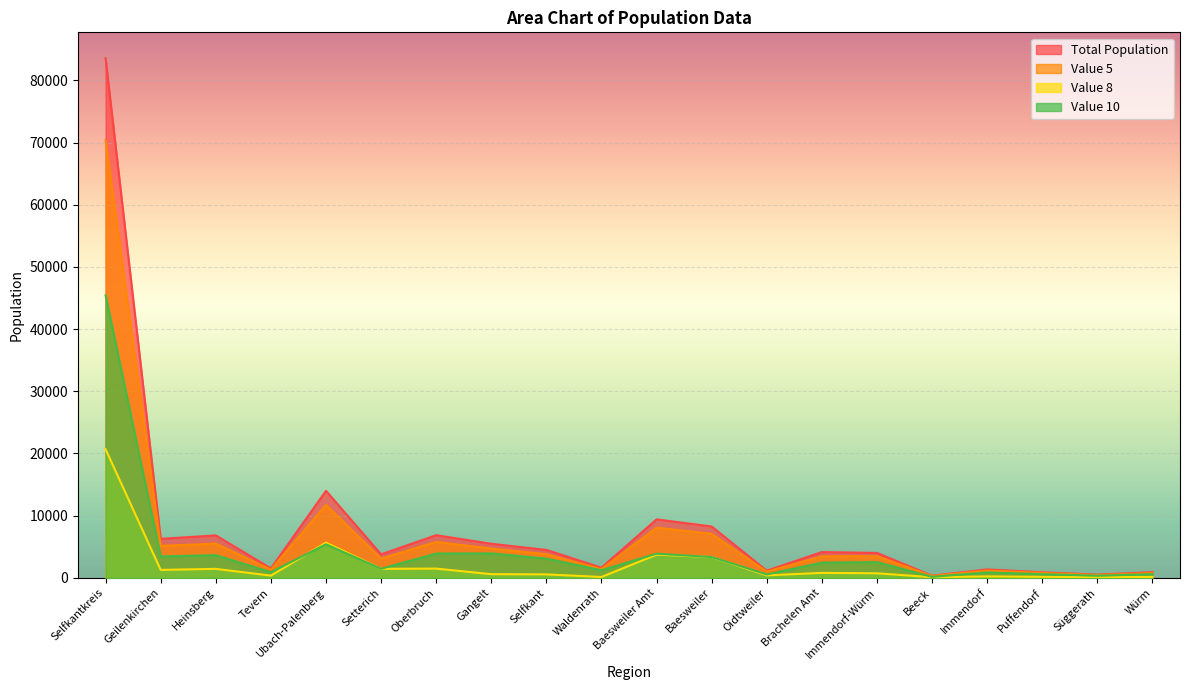

At how many categories does at least one series exceed 26738?

1